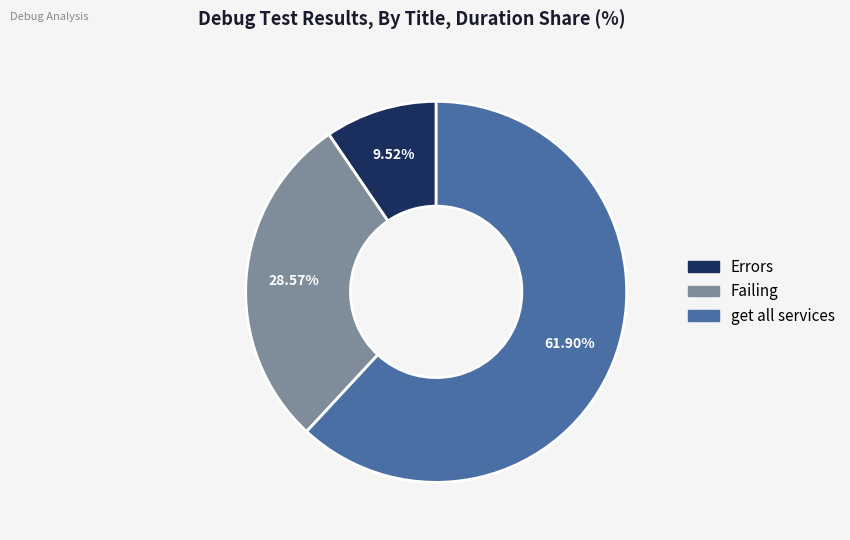

True or false: Failing accounts for 29% of the total.

True